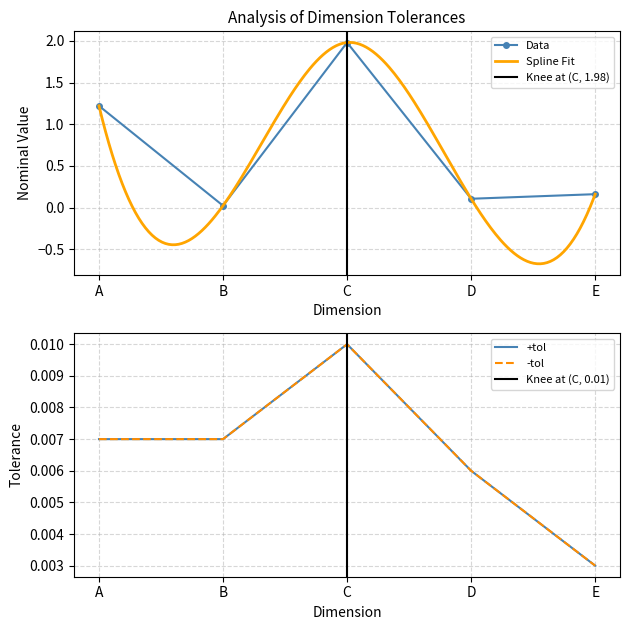

How many lines are shown in the chart?

3